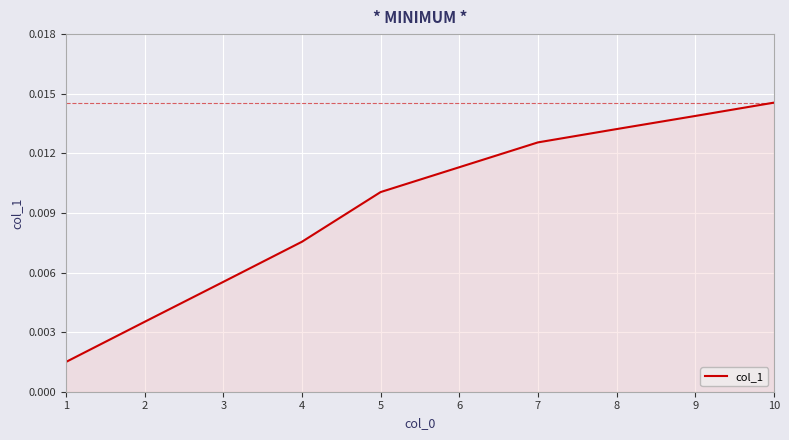

List the labels in order of value, smallest first.

1, 2, 3, 4, 5, 6, 7, 8, 9, 10